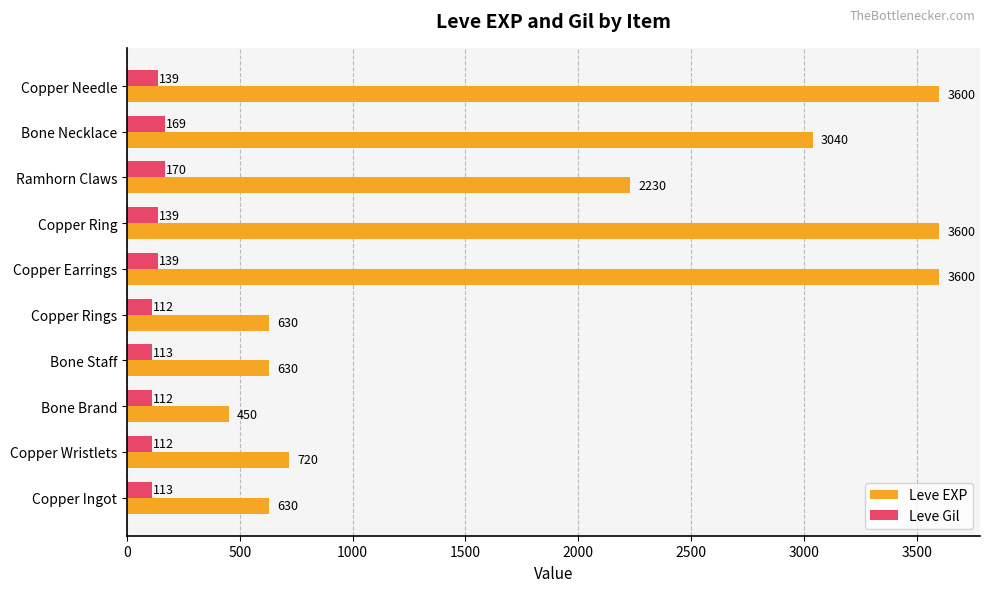

What is the total value across all series at Copper Rings?

742